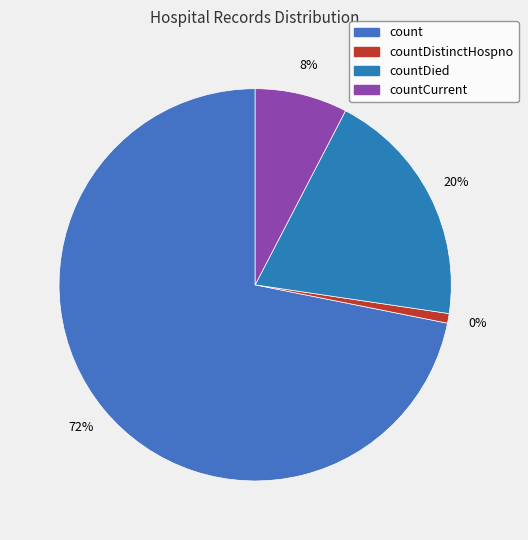

True or false: countDistinctHospno accounts for 11% of the total.

False